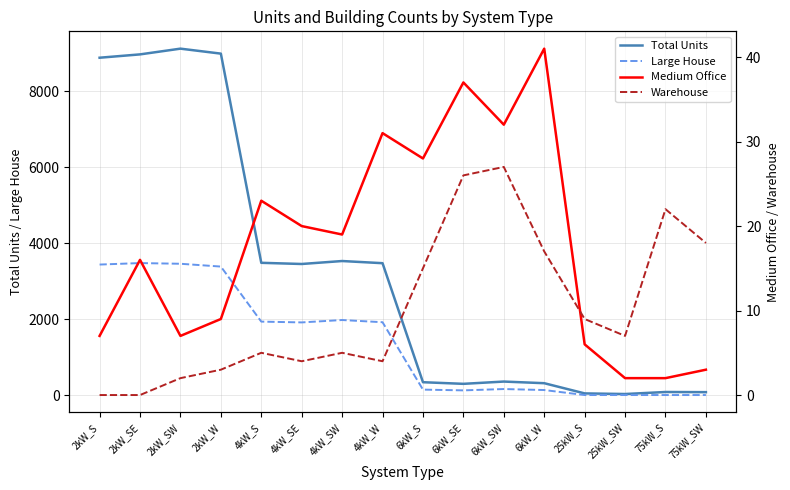

What is the label of the 12th point from the right?

4kW_S